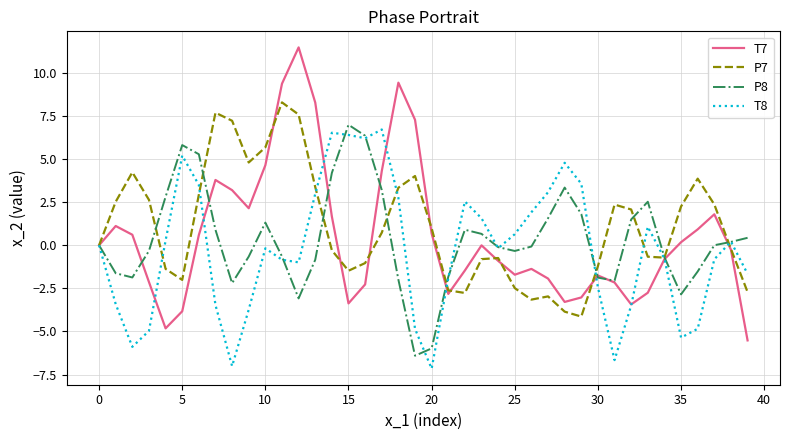

What is the lowest value of the P7 series?

-4.1